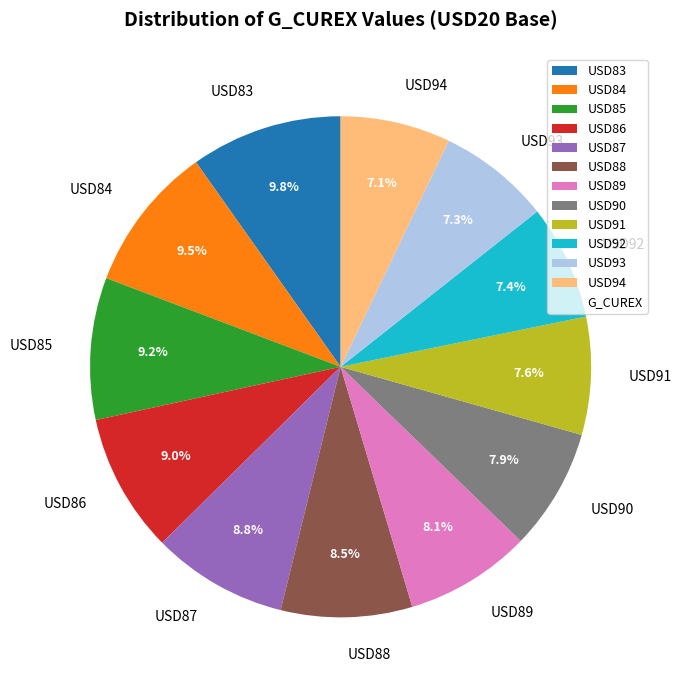

How much of the chart is everything except USD90?

92.1%